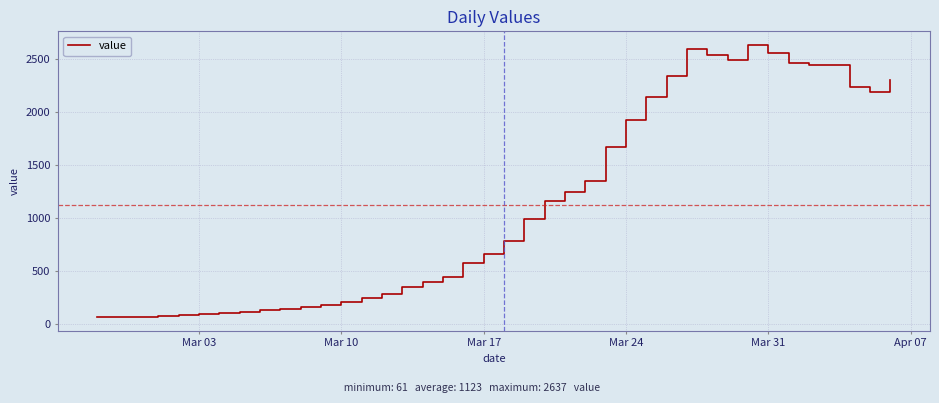

What is the difference between the maximum and minimum values?

2576